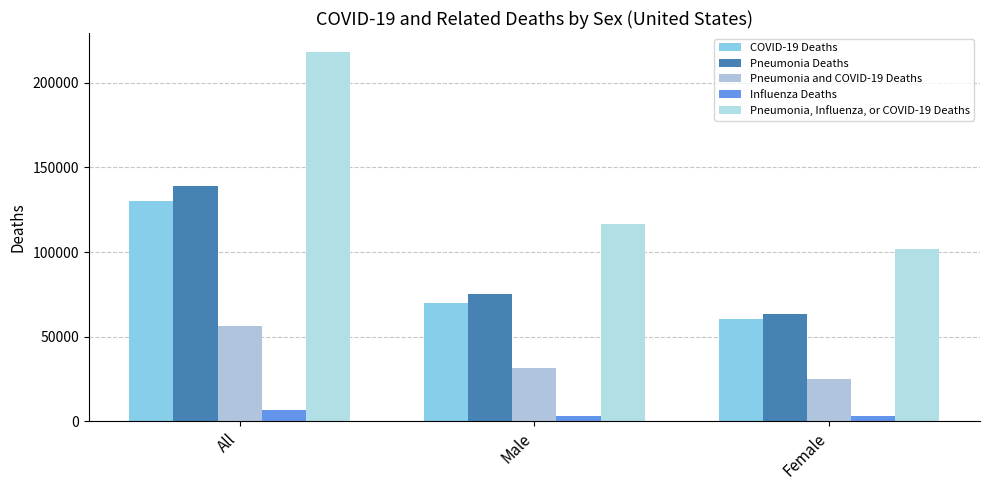

Which series changed the most between All and Male?

Pneumonia, Influenza, or COVID-19 Deaths